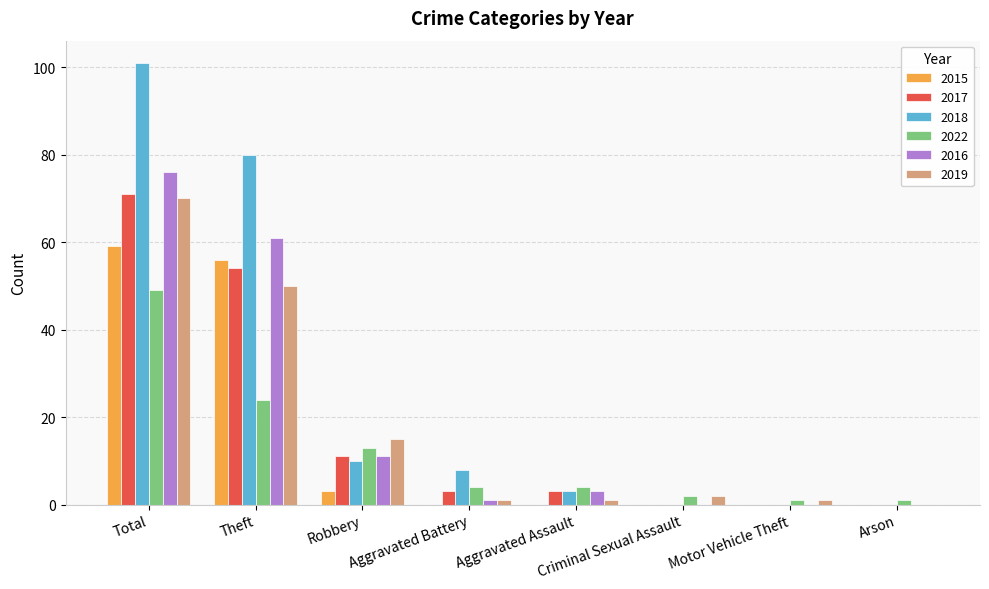

Which label corresponds to the largest value in the chart?

Total